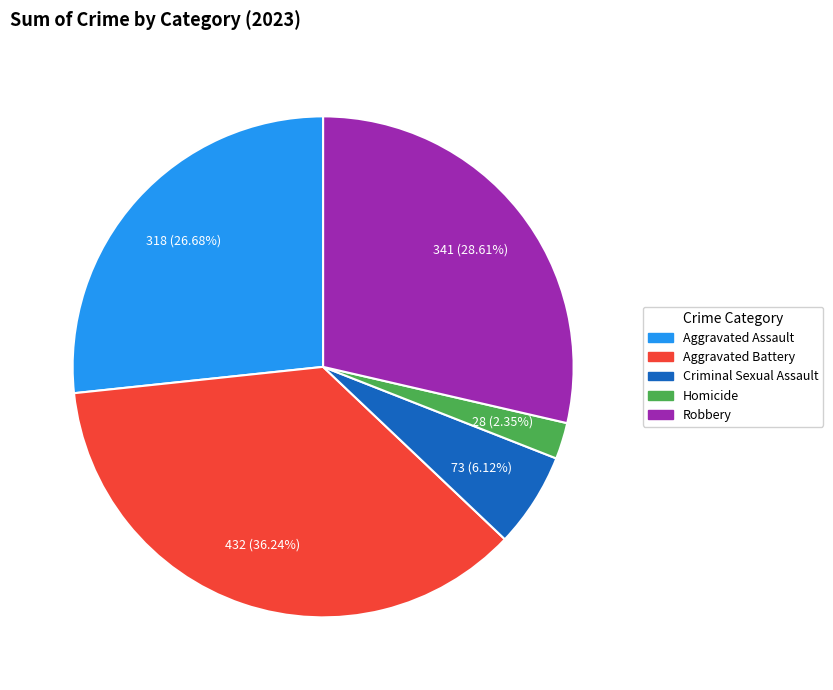

Count the number of slices in the pie.

5